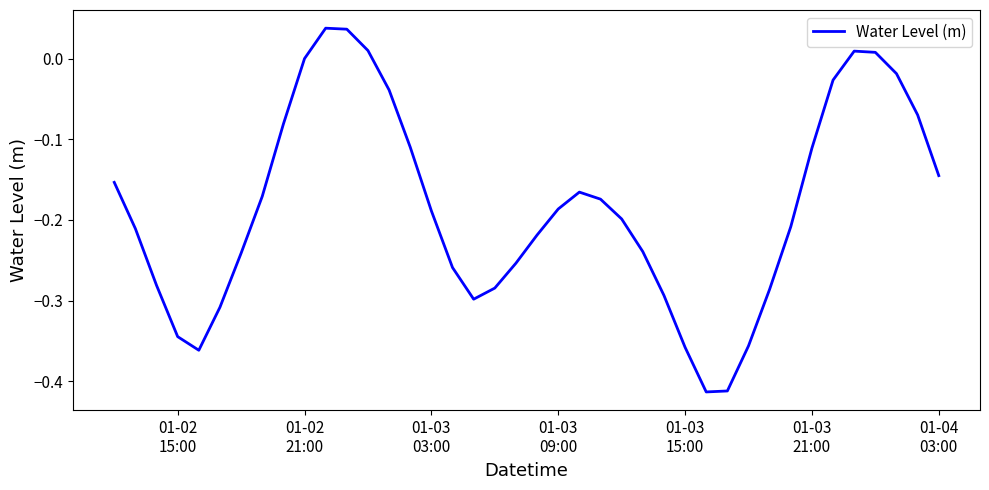

How many distinct data groups are displayed?

1